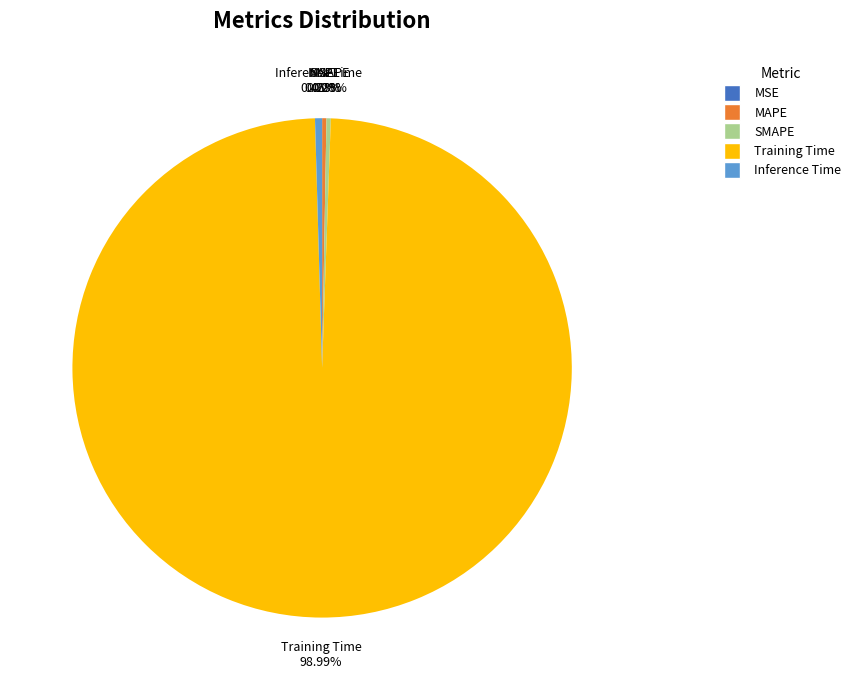

Between Inference Time and Training Time, which is larger?

Training Time